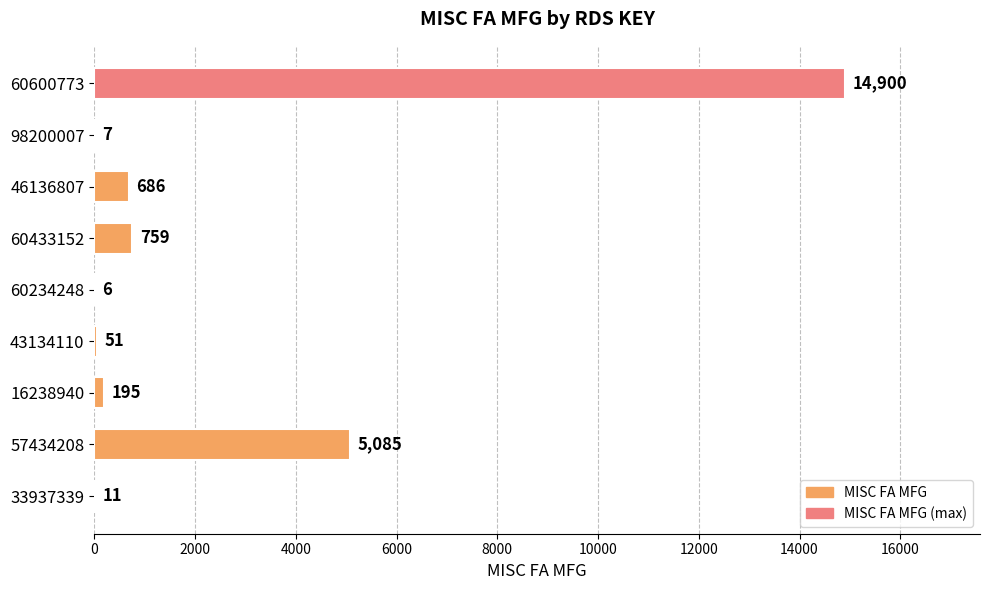

What is the ratio of the value at 43134110 to the value at 16238940?

0.3